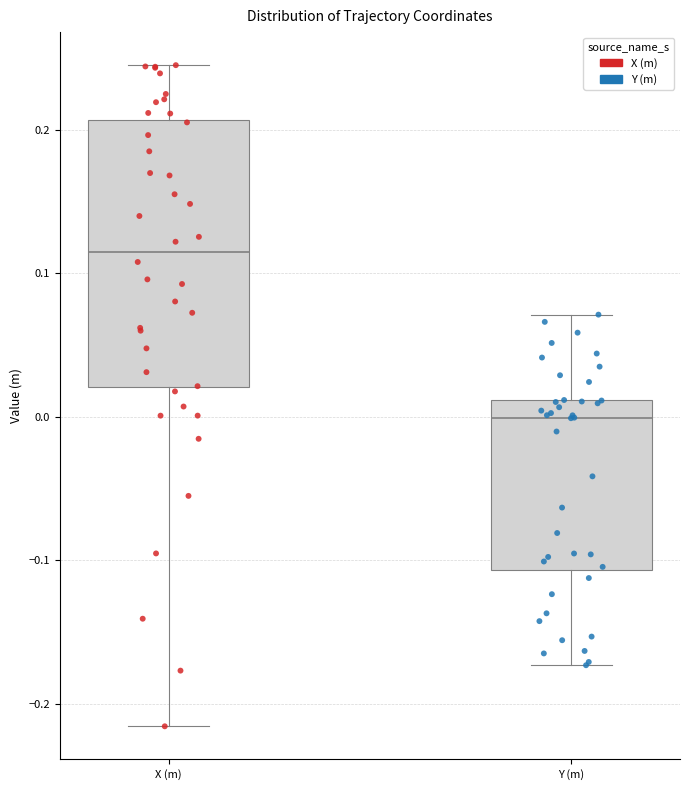

Which box has the lowest median line?

Y (m)